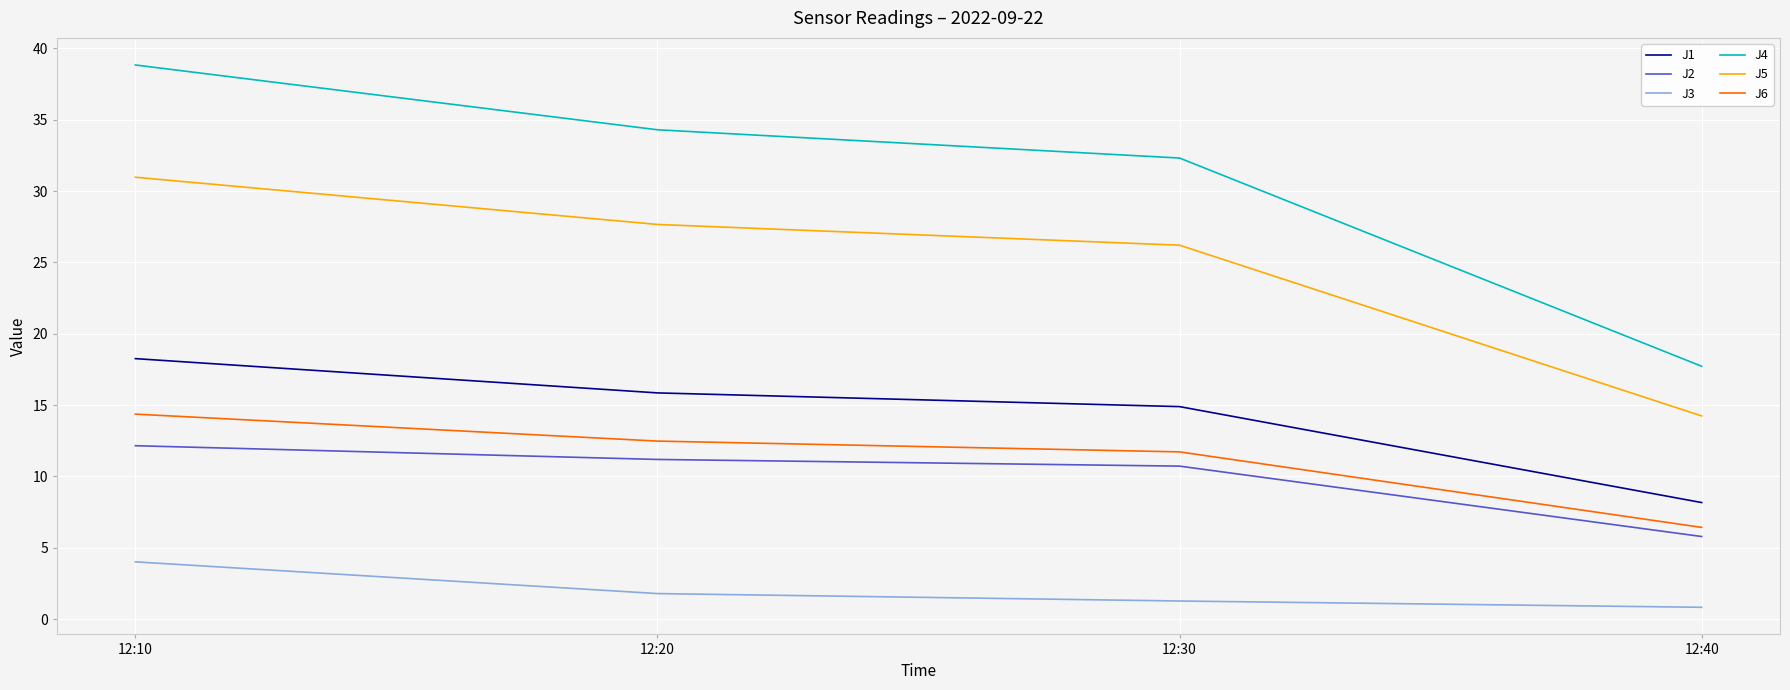

True or false: J4 has more than 2 interior local peaks.

False